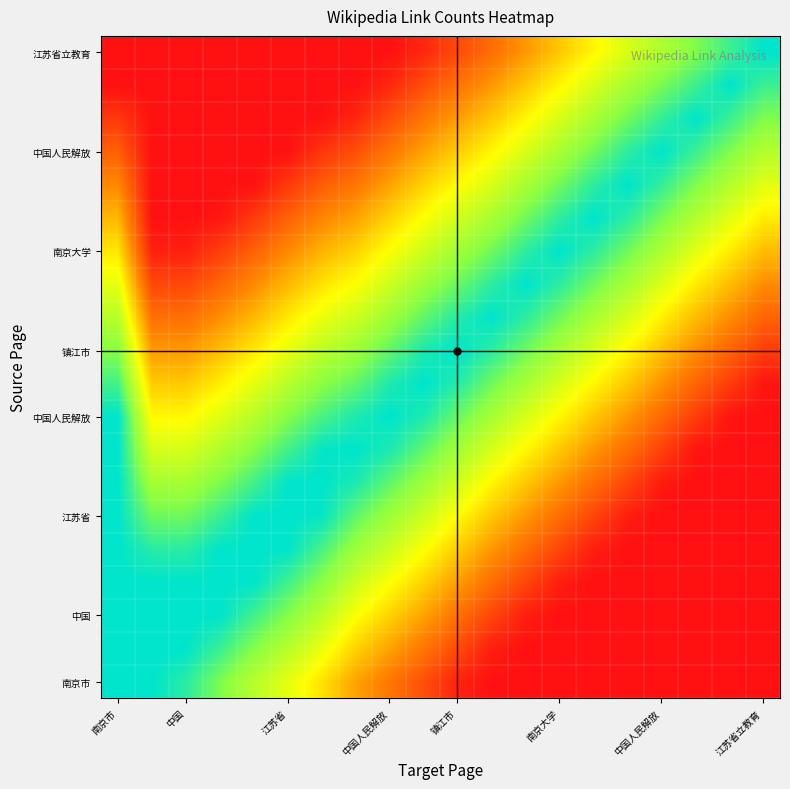

What is the maximum value shown in the chart?

1.0